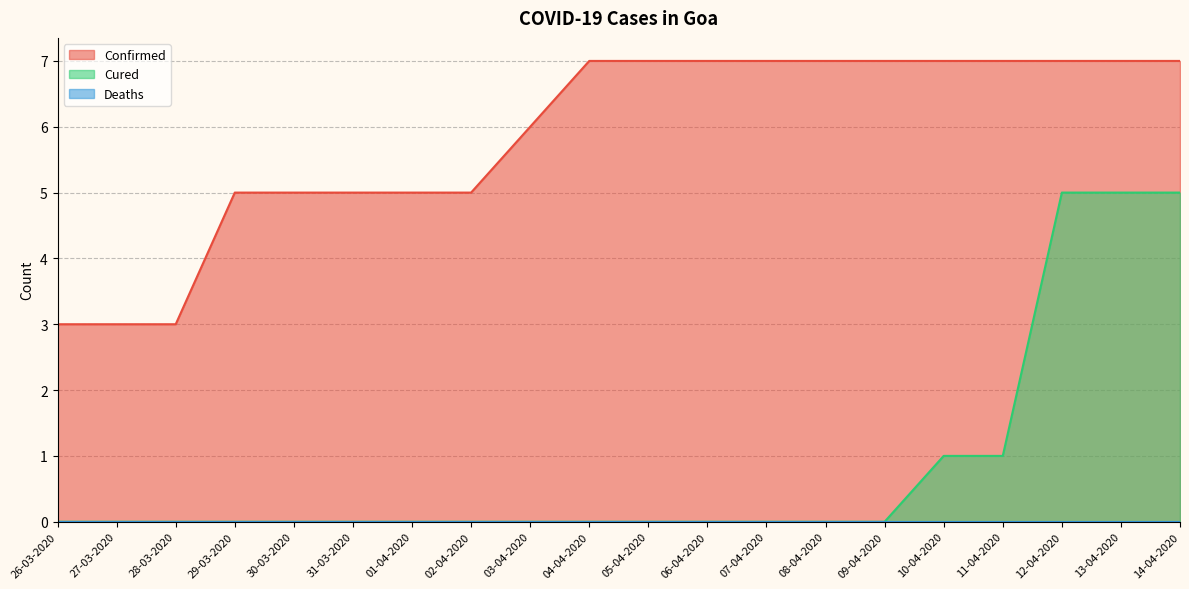

Does the chart display data point markers on the line(s)?

No